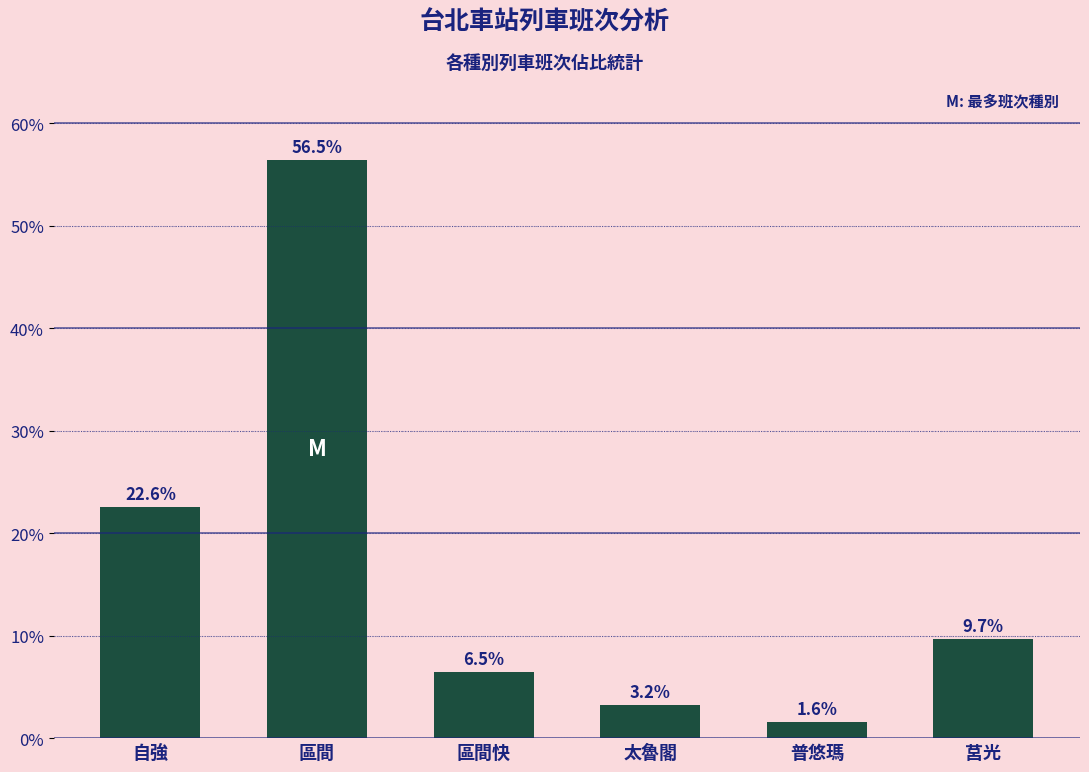

How many bars are there in total?

6